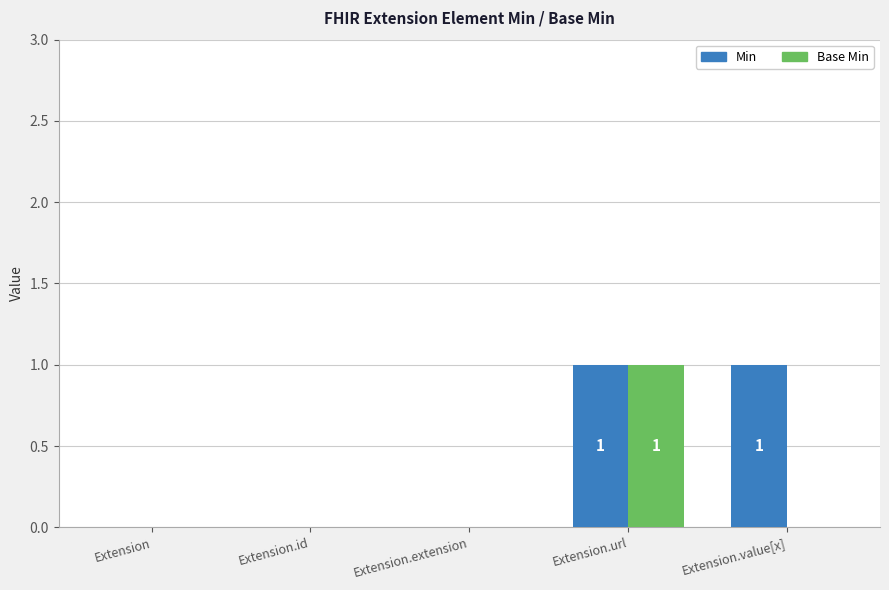

At which category is the sum across all series the highest?

Extension.url